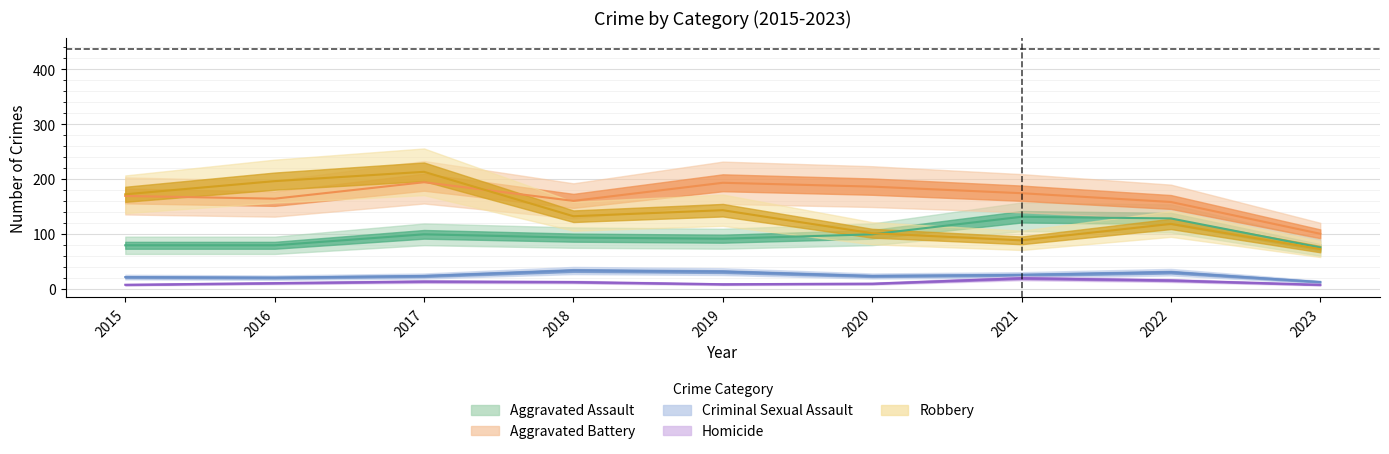

Between 2015 and 2019, which series saw the biggest shift?

Robbery